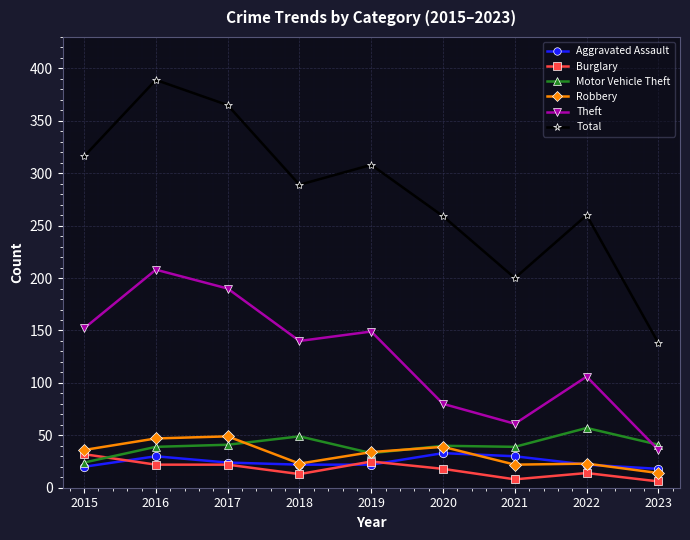

What is the value of the Total point at the 7th from the left?

200